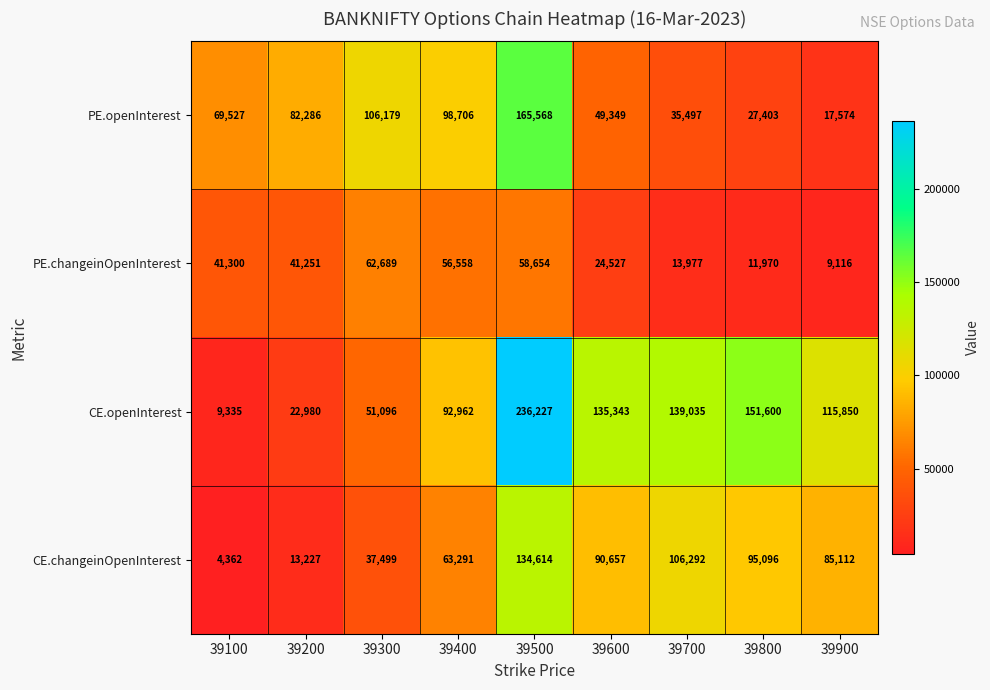

What is the difference between the highest and lowest values at 39400?

42148